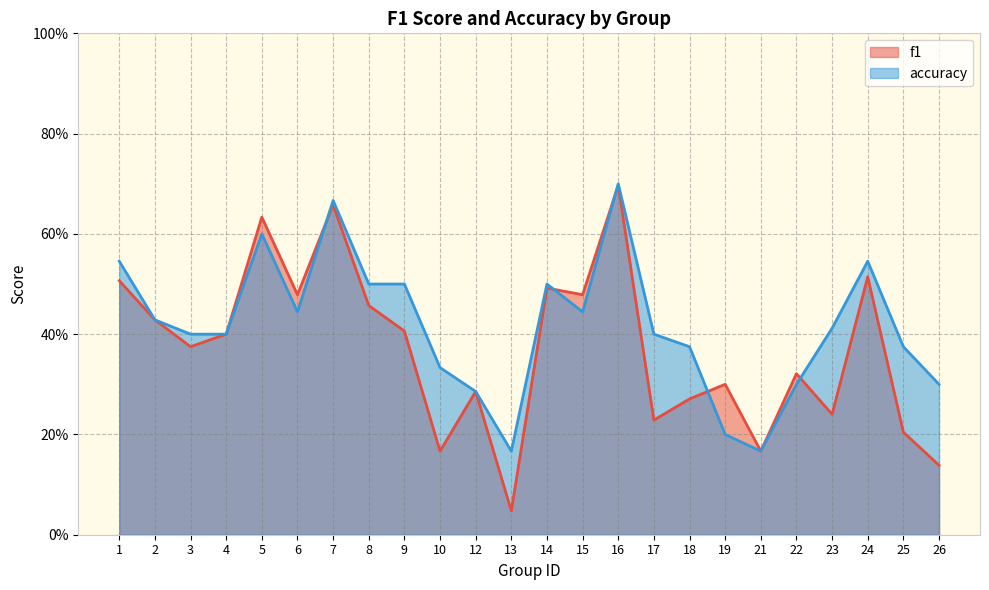

What is the difference between the second highest and second lowest values in the accuracy series?

0.5